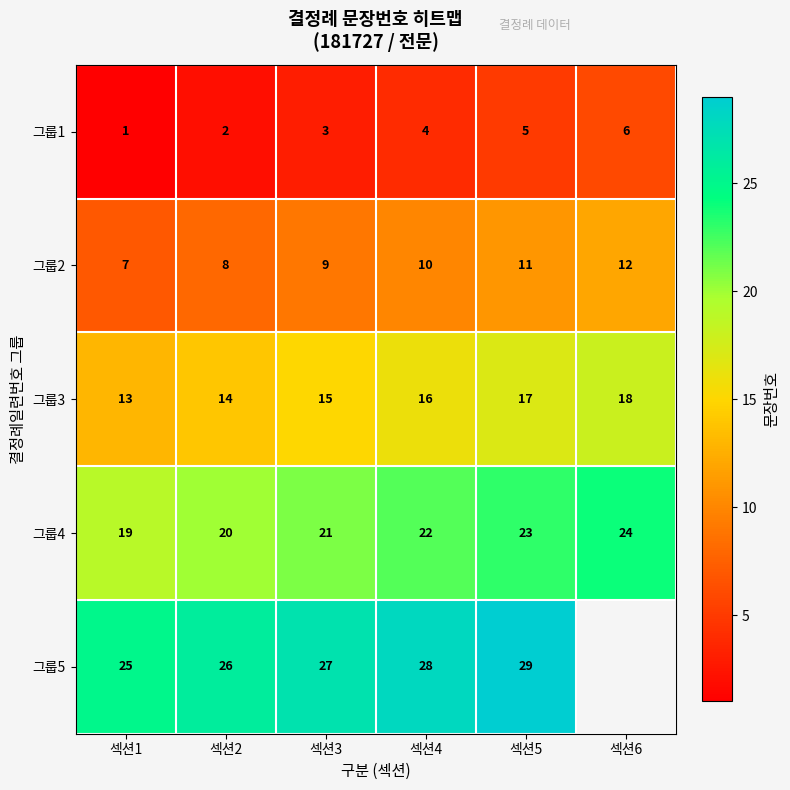

Count the 그룹3 values in the range 14 to 17.

4